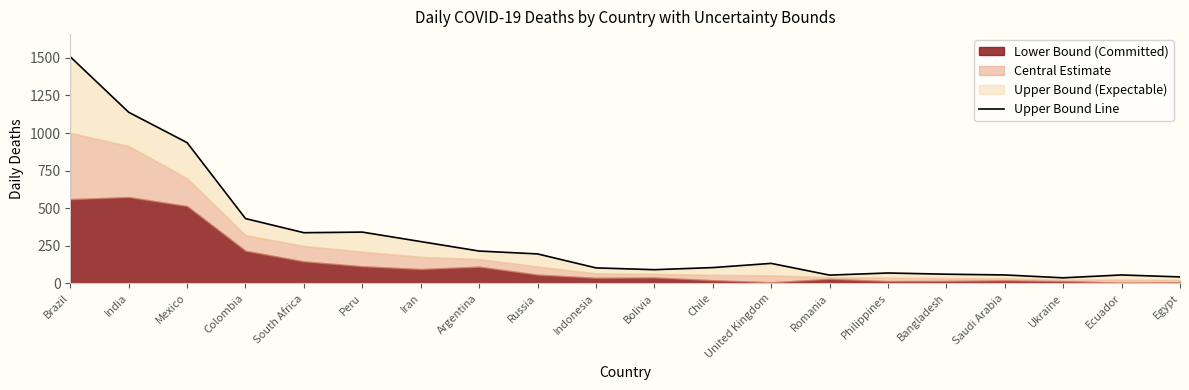

How many lines are shown in the chart?

1